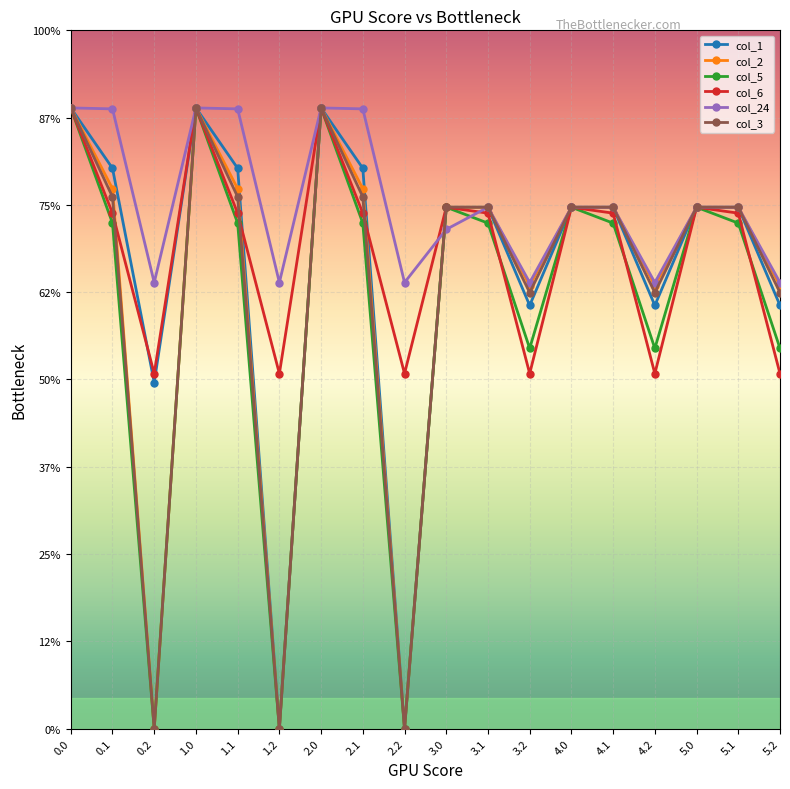

Reading left to right, what are all the values shown in this chart?

col_1: 0.0=400.0	0.1=361.1	0.2=223.0	1.0=400.0	1.1=361.1	1.2=0.0	2.0=400.0	2.1=361.1	2.2=0.0	3.0=336.0	3.1=336.0	3.2=272.7	4.0=336.0	4.1=336.0	4.2=272.7	5.0=336.0	5.1=336.0	5.2=272.7
col_2: 0.0=400.0	0.1=347.9	0.2=0.0	1.0=400.0	1.1=347.9	1.2=0.0	2.0=400.0	2.1=347.9	2.2=0.0	3.0=336.0	3.1=336.0	3.2=285.5	4.0=336.0	4.1=336.0	4.2=285.5	5.0=336.0	5.1=336.0	5.2=285.5
col_5: 0.0=400.0	0.1=325.7	0.2=0.0	1.0=400.0	1.1=325.7	1.2=0.0	2.0=400.0	2.1=325.7	2.2=0.0	3.0=336.0	3.1=325.7	3.2=245.0	4.0=336.0	4.1=325.7	4.2=245.0	5.0=336.0	5.1=325.7	5.2=245.0
col_6: 0.0=400.0	0.1=332.2	0.2=228.8	1.0=400.0	1.1=332.2	1.2=228.8	2.0=400.0	2.1=332.2	2.2=228.8	3.0=336.0	3.1=332.2	3.2=228.8	4.0=336.0	4.1=332.2	4.2=228.8	5.0=336.0	5.1=332.2	5.2=228.8
col_24: 0.0=400.0	0.1=399.4	0.2=287.5	1.0=400.0	1.1=399.4	1.2=287.5	2.0=400.0	2.1=399.4	2.2=287.5	3.0=321.7	3.1=336.0	3.2=287.5	4.0=336.0	4.1=336.0	4.2=287.5	5.0=336.0	5.1=336.0	5.2=287.5
col_3: 0.0=400.0	0.1=342.7	0.2=0.0	1.0=400.0	1.1=342.7	1.2=0.0	2.0=400.0	2.1=342.7	2.2=0.0	3.0=336.0	3.1=336.0	3.2=281.0	4.0=336.0	4.1=336.0	4.2=281.0	5.0=336.0	5.1=336.0	5.2=281.0